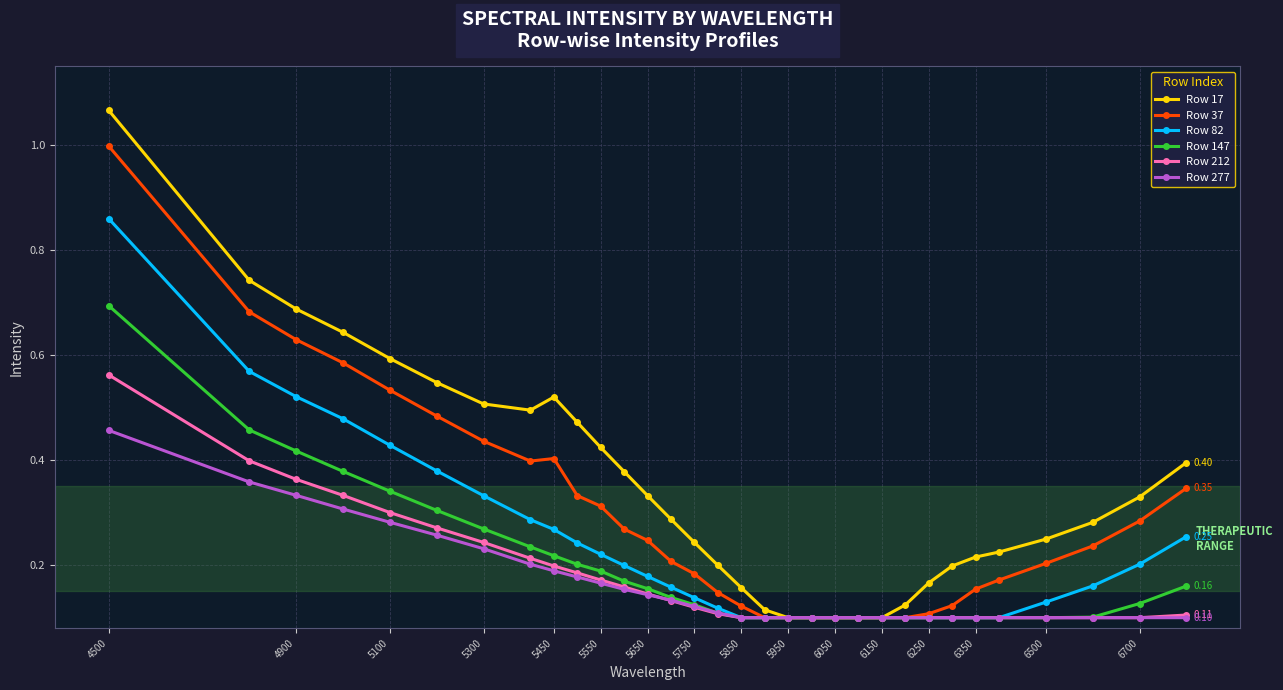

Which series has the largest total across all categories?

Row 17